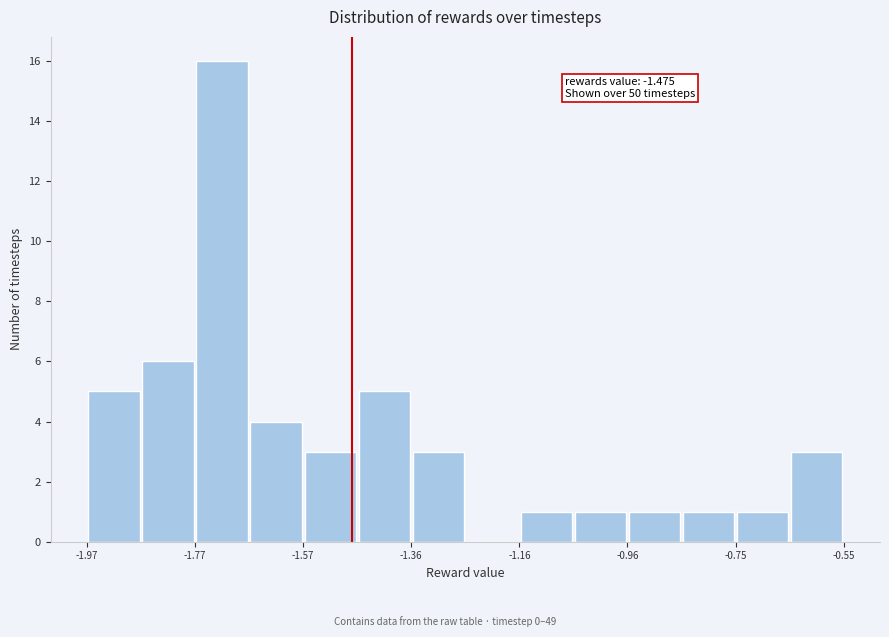

Around what value on the x-axis is the tallest bar? Give the approximate position of its centre, as read against the axis.

-1.70